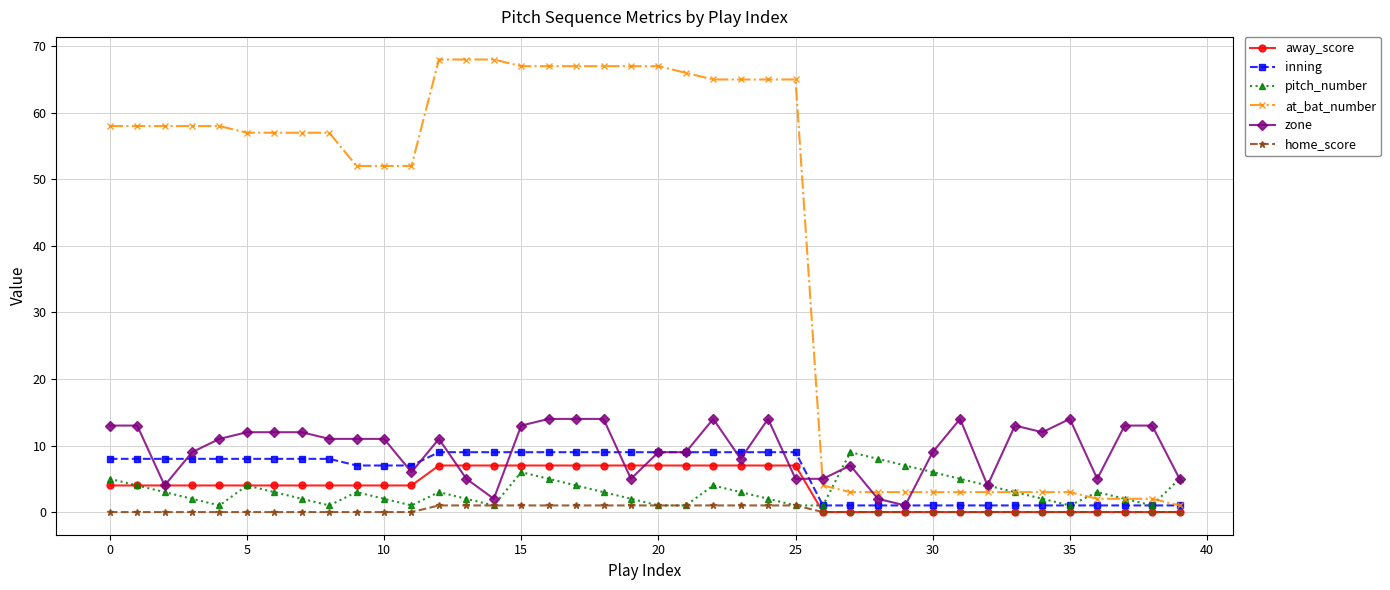

Which series has the largest total across all categories?

at_bat_number